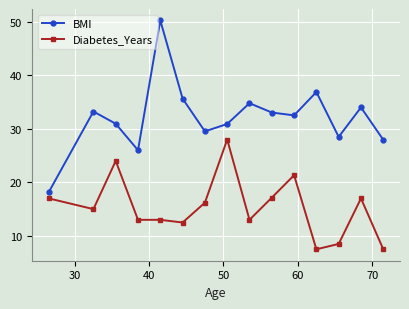

True or false: BMI and Diabetes_Years intersect in this chart.

False